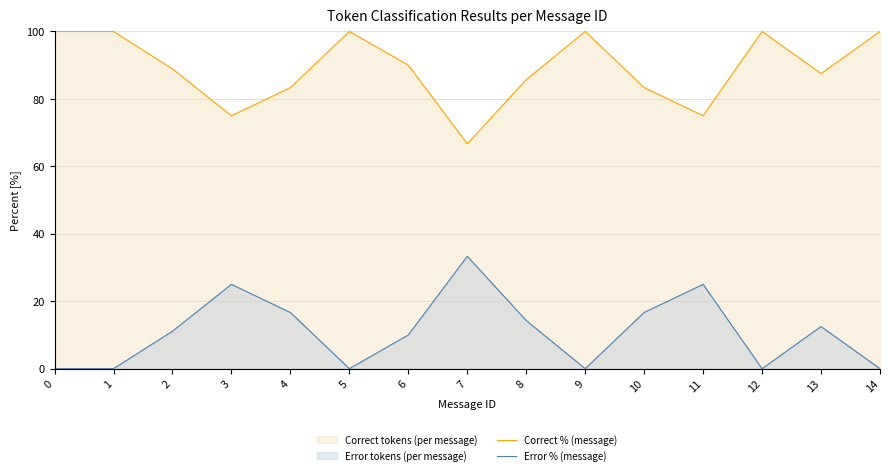

Reading right to left, extract all data points from this chart.

Correct % (message): 14=100.0	13=87.5	12=100.0	11=75.0	10=83.3	9=100.0	8=85.7	7=66.7	6=90.0	5=100.0	4=83.3	3=75.0	2=88.9	1=100.0	0=100.0
Error % (message): 14=0.0	13=12.5	12=0.0	11=25.0	10=16.7	9=0.0	8=14.3	7=33.3	6=10.0	5=0.0	4=16.7	3=25.0	2=11.1	1=0.0	0=0.0